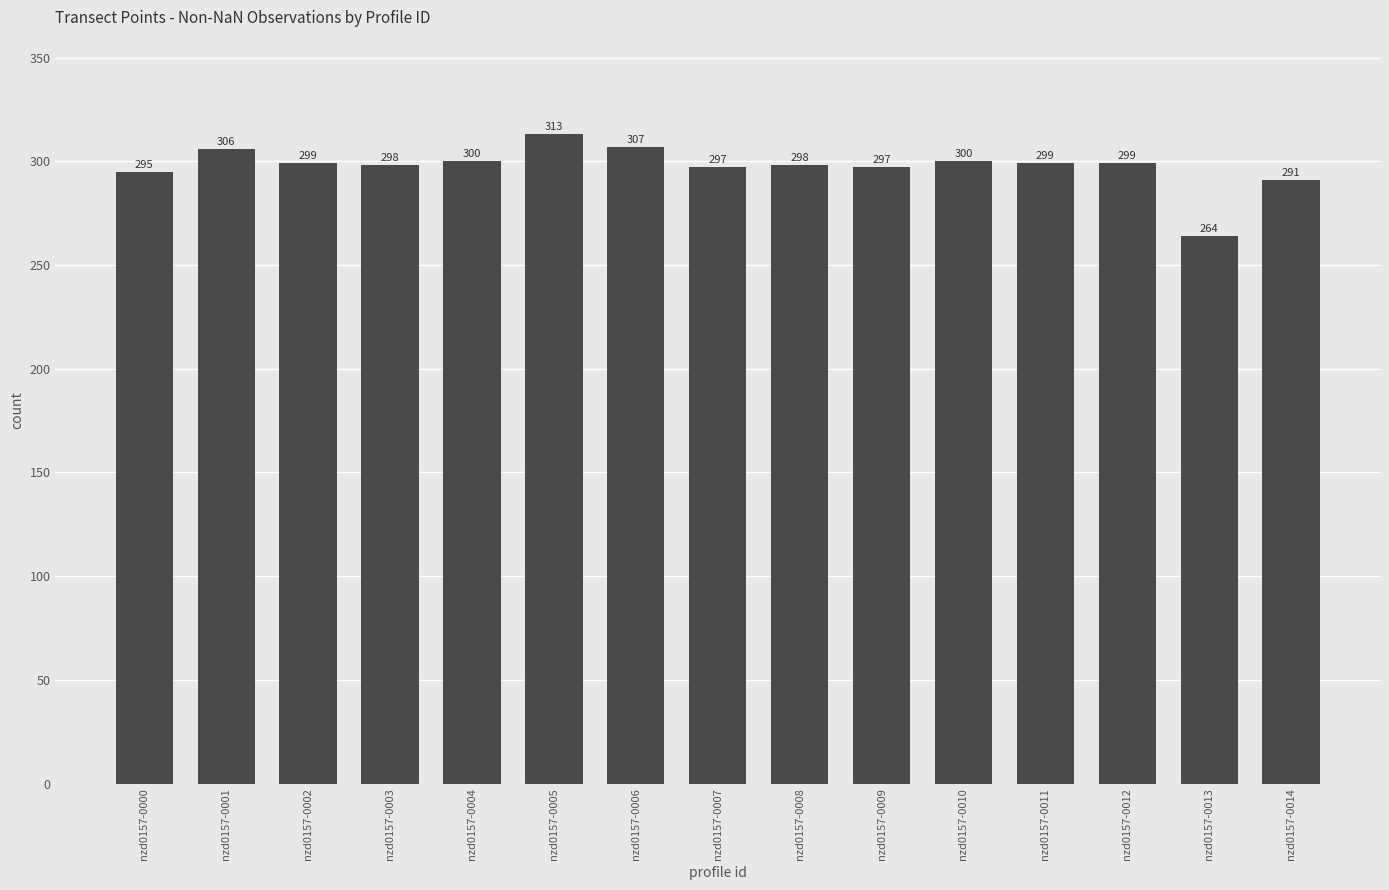

At which category does the chart reach its peak across all series?

nzd0157-0005